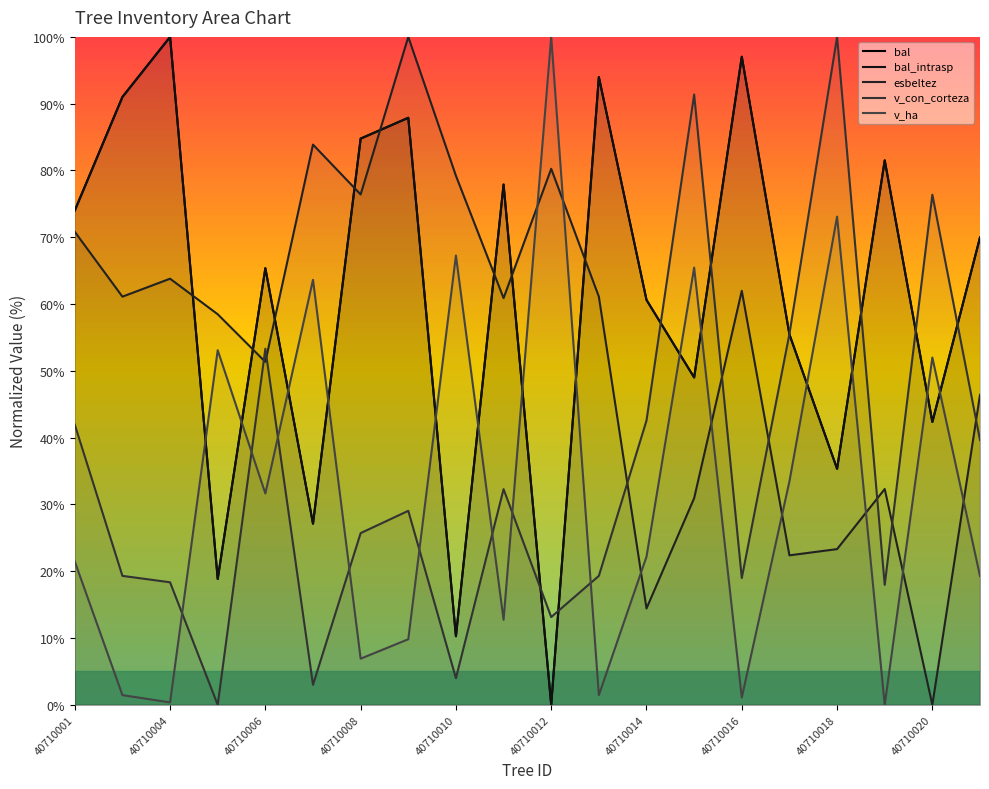

What is the maximum value for bal_intrasp?

100.0